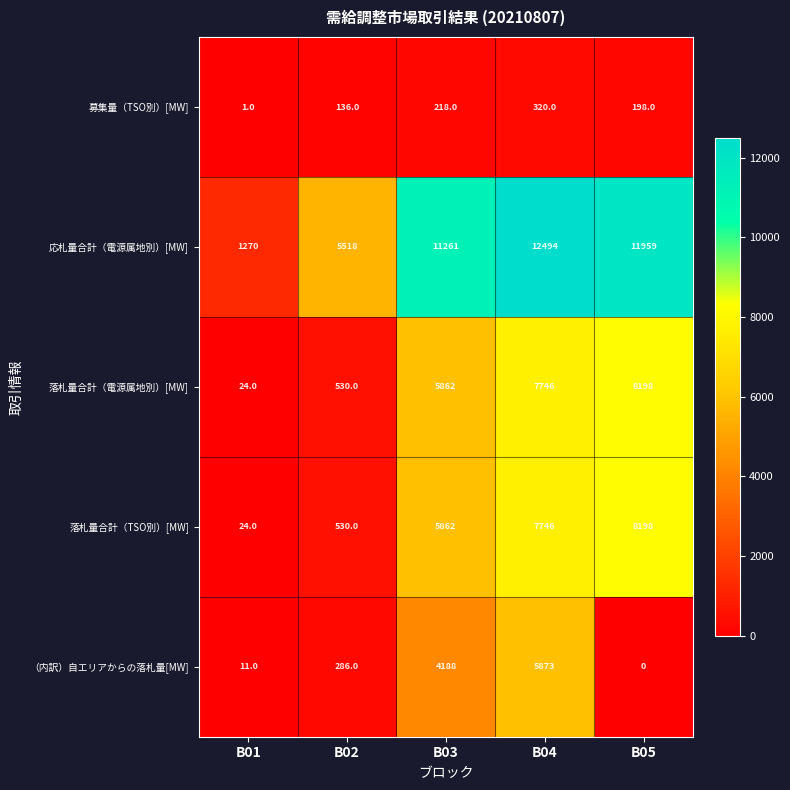

Rank the categories by 落札量合計（電源属地別）[MW] value from highest to lowest.

B05, B04, B03, B02, B01